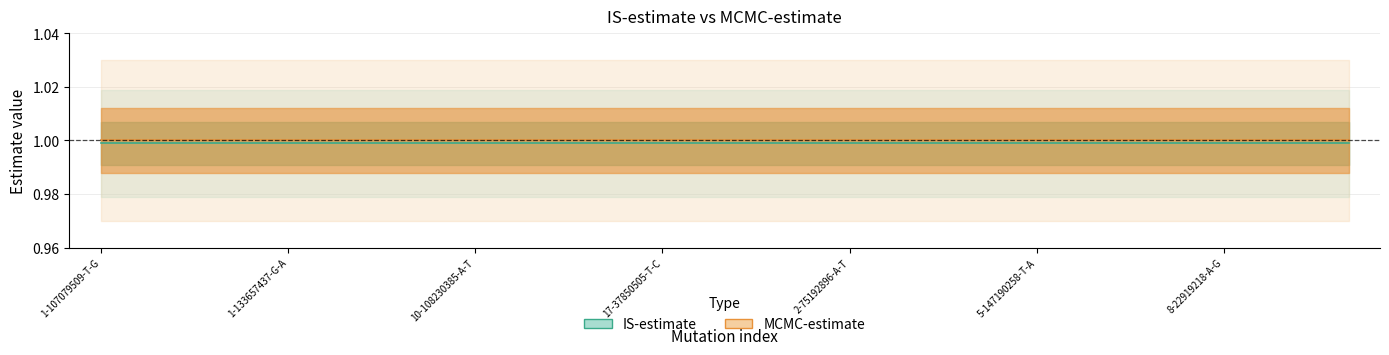

Reading left to right, list all the values displayed in this chart.

IS-estimate: 1-107079509-T-G=1.0	1-124045394-G-T=1.0	1-133657278-C-T=1.0	1-133657437-G-A=1.0	1-46243240-T-G=1.0	1-65251646-T-C=1.0	10-108230385-A-T=1.0	12-55060931-G-C=1.0	13-77761761-T-A=1.0	17-37850505-T-C=1.0	18-77133113-T-A=1.0	19-36970044-T-C=1.0	2-75192896-A-T=1.0	4-152407189-C-T=1.0	5-124791693-G-A=1.0	5-147190258-T-A=1.0	7-17211606-T-A=1.0	7-41763054-A-T=1.0	8-22919218-A-G=1.0	9-38815553-T-C=1.0	9-72742662-T-C=1.0
MCMC-estimate: 1-107079509-T-G=1.0	1-124045394-G-T=1.0	1-133657278-C-T=1.0	1-133657437-G-A=1.0	1-46243240-T-G=1.0	1-65251646-T-C=1.0	10-108230385-A-T=1.0	12-55060931-G-C=1.0	13-77761761-T-A=1.0	17-37850505-T-C=1.0	18-77133113-T-A=1.0	19-36970044-T-C=1.0	2-75192896-A-T=1.0	4-152407189-C-T=1.0	5-124791693-G-A=1.0	5-147190258-T-A=1.0	7-17211606-T-A=1.0	7-41763054-A-T=1.0	8-22919218-A-G=1.0	9-38815553-T-C=1.0	9-72742662-T-C=1.0